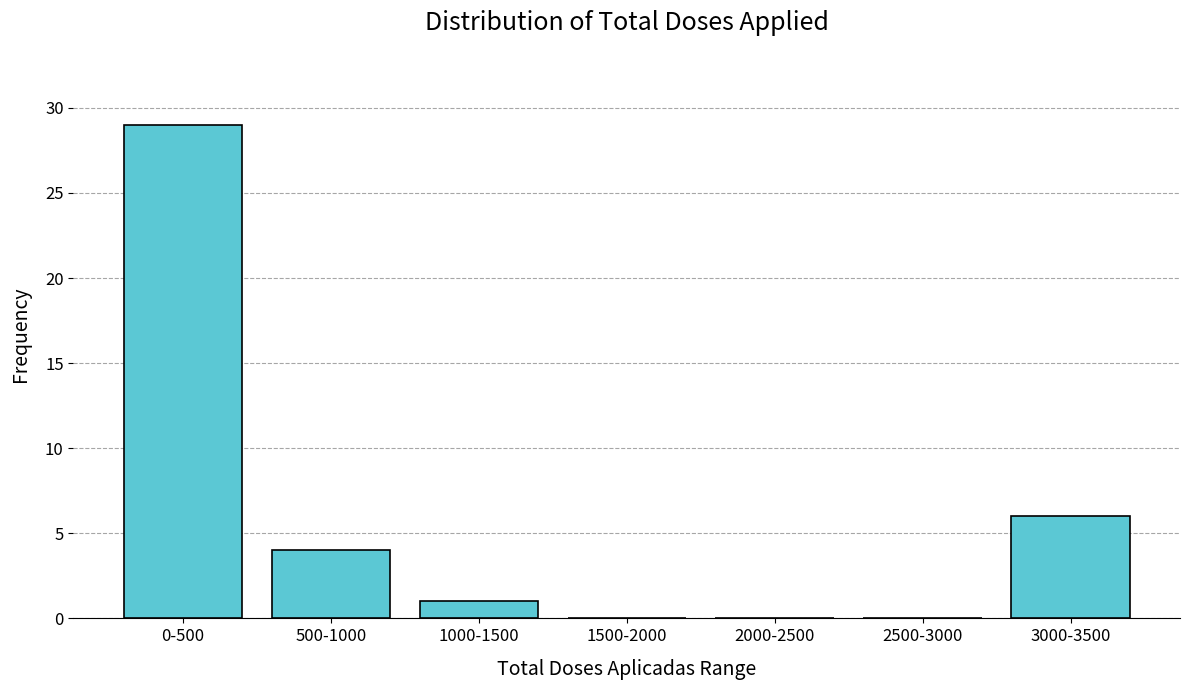

Reading left to right, list all the values displayed in this chart.

0-500=29	500-1000=4	1000-1500=1	1500-2000=0	2000-2500=0	2500-3000=0	3000-3500=6